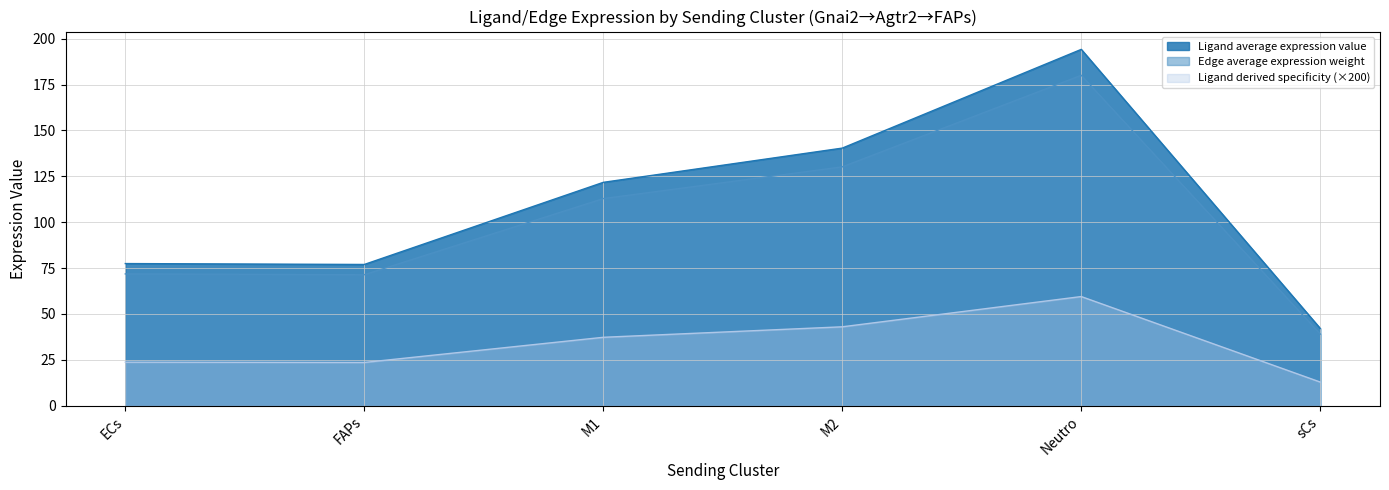

Reading left to right, list all the values displayed in this chart.

Ligand average expression value: ECs=77.5	FAPs=77.0	M1=121.7	M2=140.4	Neutro=194.2	sCs=42.1
Ligand total expression value: ECs=71.8	FAPs=71.4	M1=112.9	M2=130.2	Neutro=180.0	sCs=39.0
Ligand derived specificity of average e: ECs=23.7	FAPs=23.6	M1=37.3	M2=43.0	Neutro=59.5	sCs=12.9